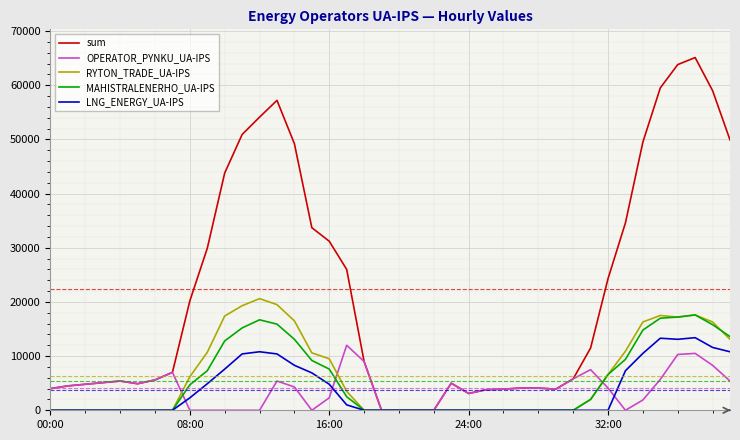

What is the difference between the second highest and second lowest values in the OPERATOR_PYNKU_UA-IPS series?

10500